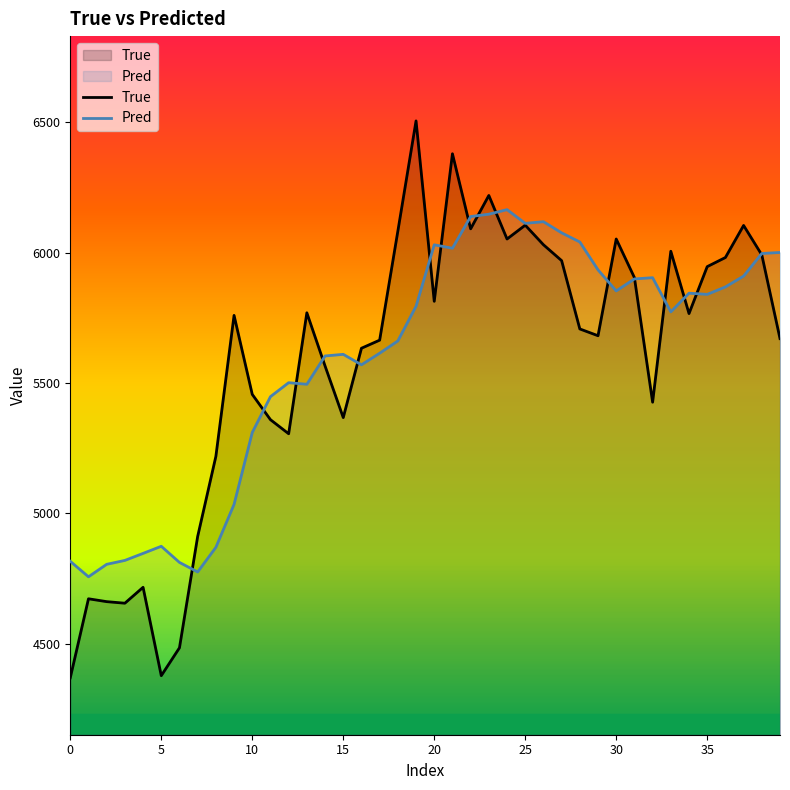

How many series are shown in this chart?

2